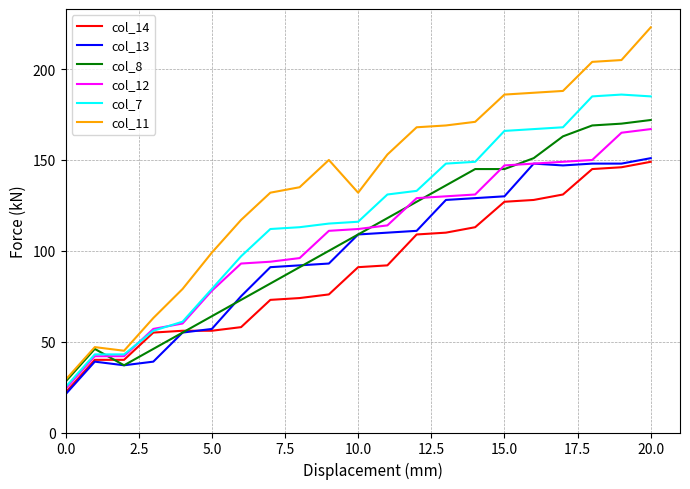

At how many categories does at least one series exceed 103?

15